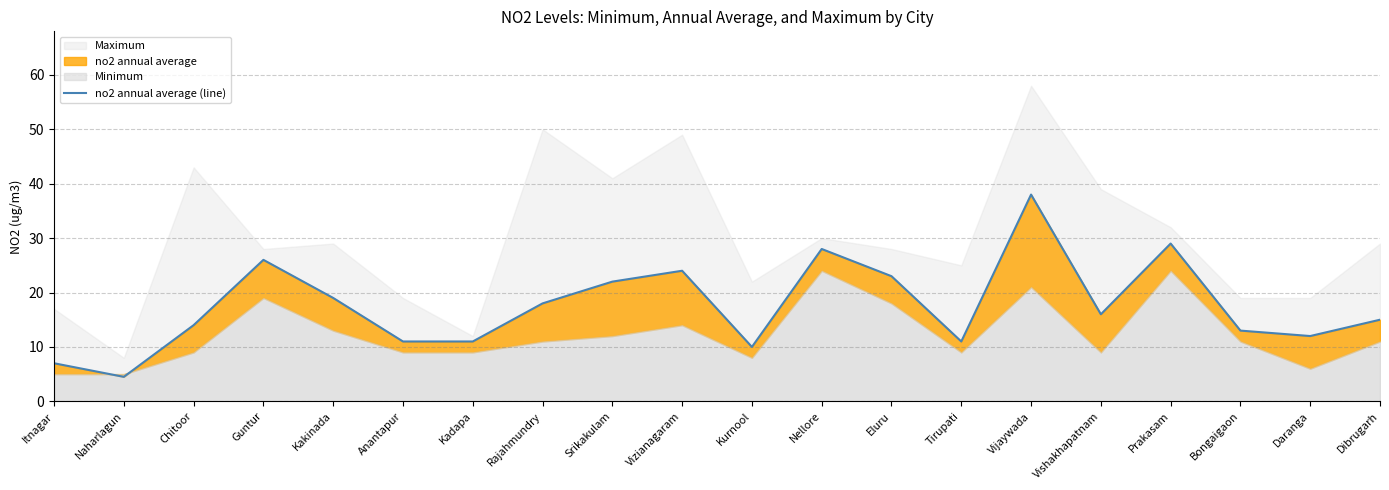

Rank the categories by value from lowest to highest.

Naharlagun, Itnagar, Kurnool, Anantapur, Kadapa, Tirupati, Daranga, Bongaigaon, Chitoor, Dibrugarh, Vishakhapatnam, Rajahmundry, Kakinada, Srikakulam, Eluru, Vizianagaram, Guntur, Nellore, Prakasam, Vijaywada